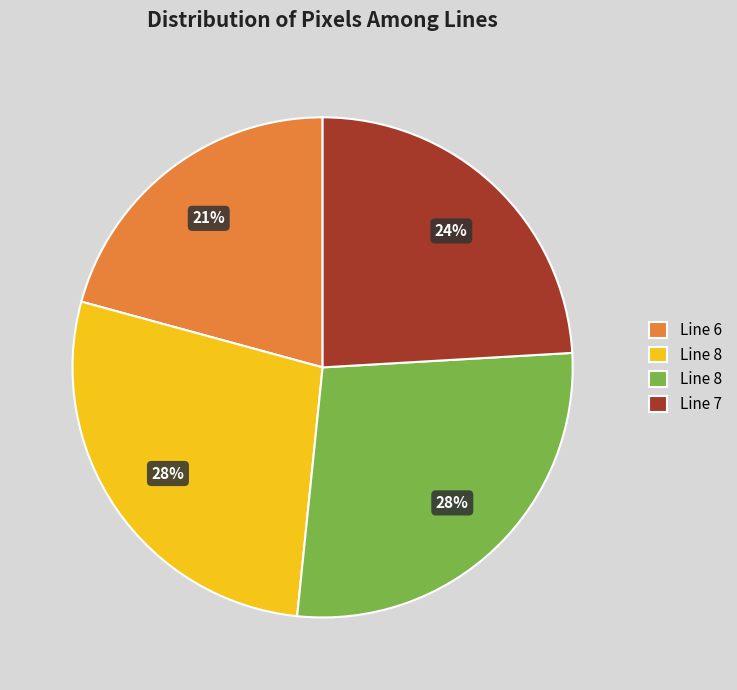

Is there any slice that represents more than half of the pie?

No